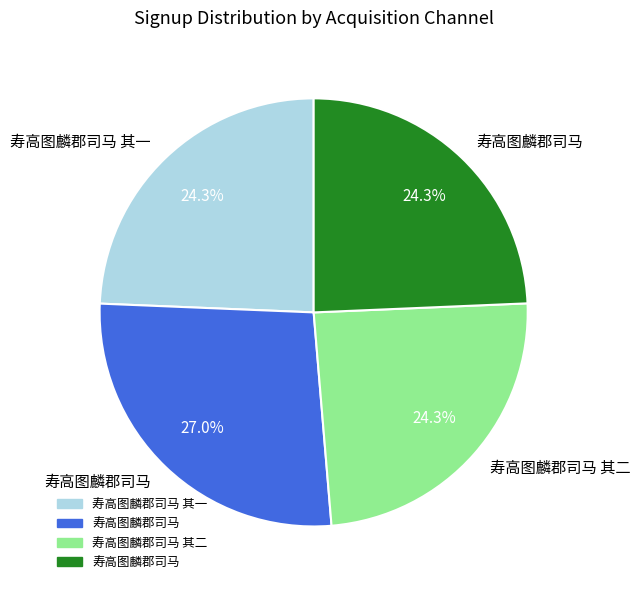

To the nearest percent, what is the average slice percentage?

25%